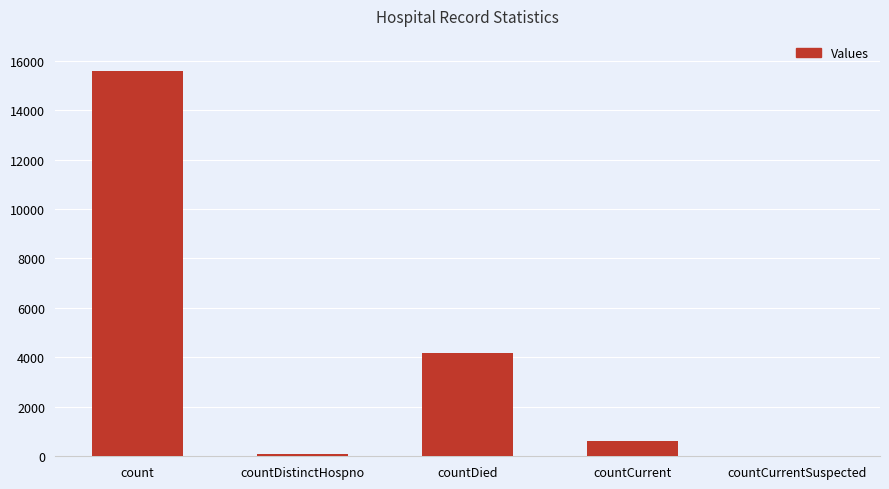

Reading left to right, extract all data points from this chart.

15584	78	4176	620	0